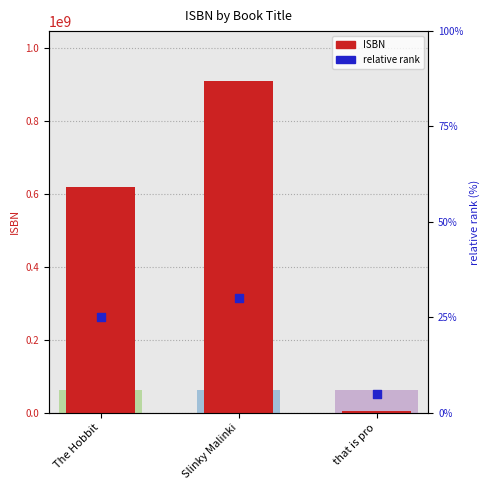

What are all the series names shown in the legend?

ISBN, relative rank